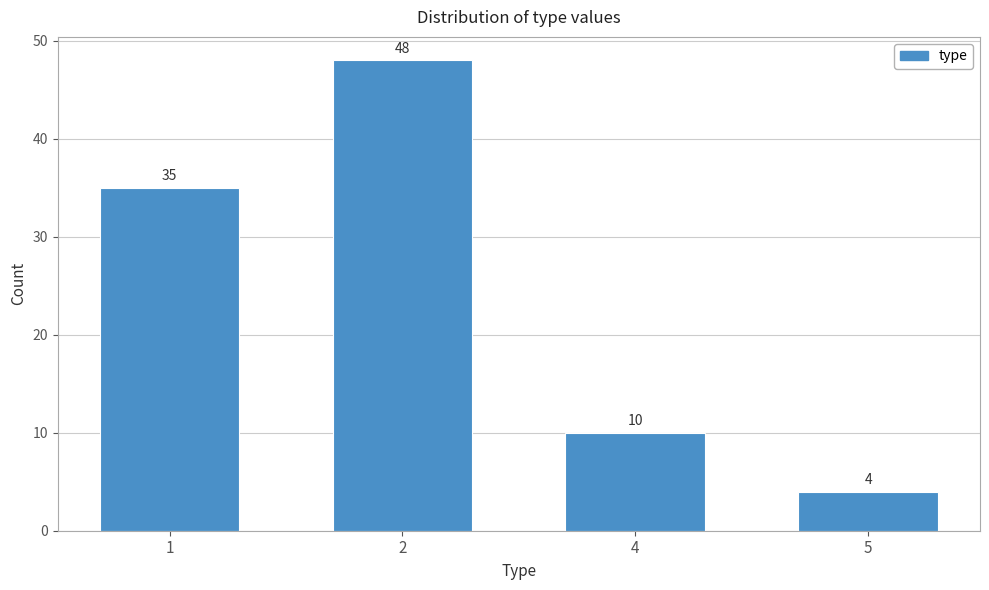

Reading right to left, what are all the values shown in this chart?

5=4	4=10	2=48	1=35